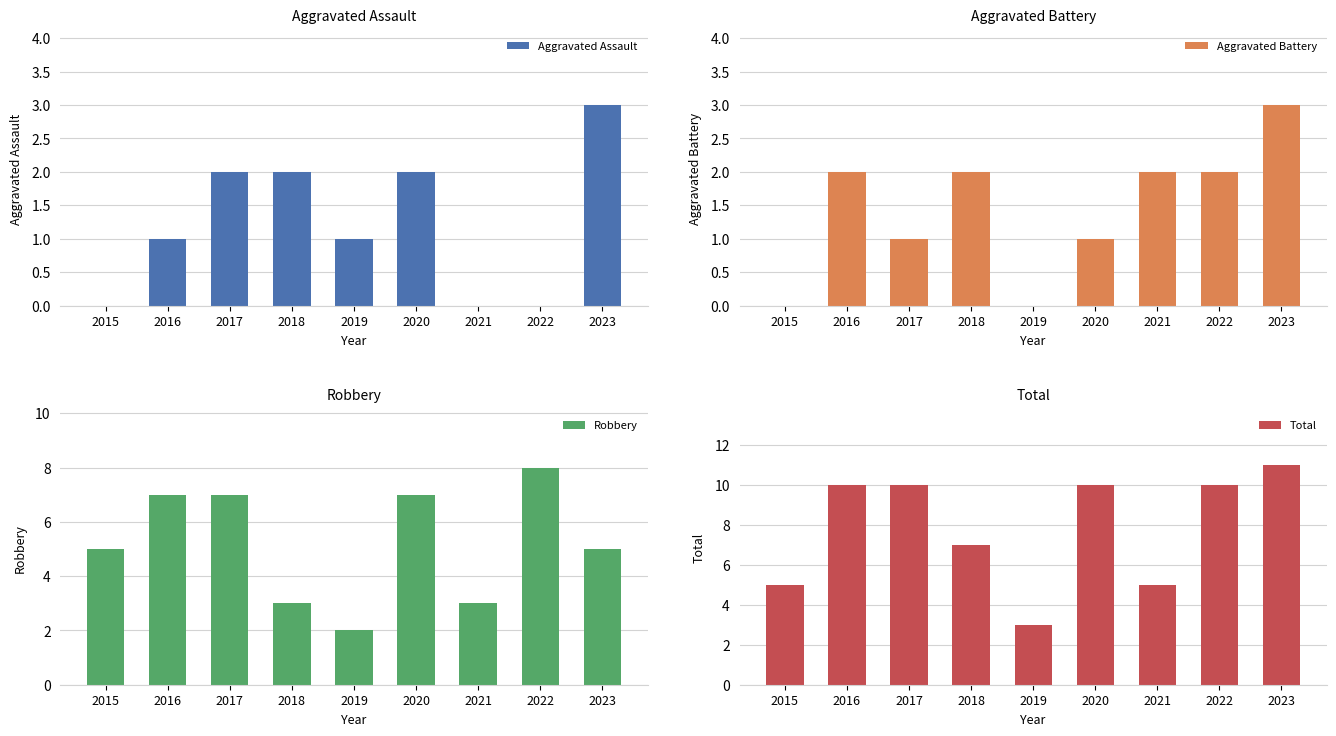

Reading left to right, transcribe all the data shown in this chart.

Aggravated Assault: 0	1	2	2	1	2	0	0	3
Aggravated Battery: 0	2	1	2	0	1	2	2	3
Robbery: 5	7	7	3	2	7	3	8	5
Total: 5	10	10	7	3	10	5	10	11